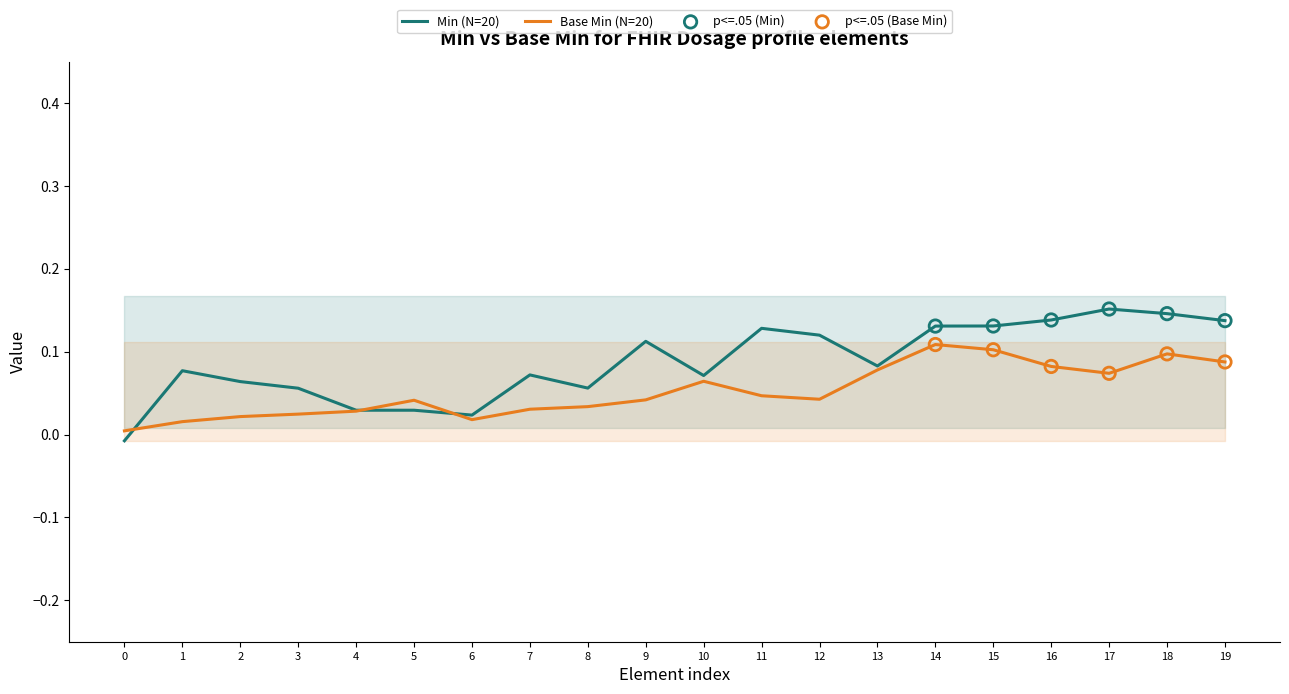

Which series contains the highest Y value?

Min (N=20)